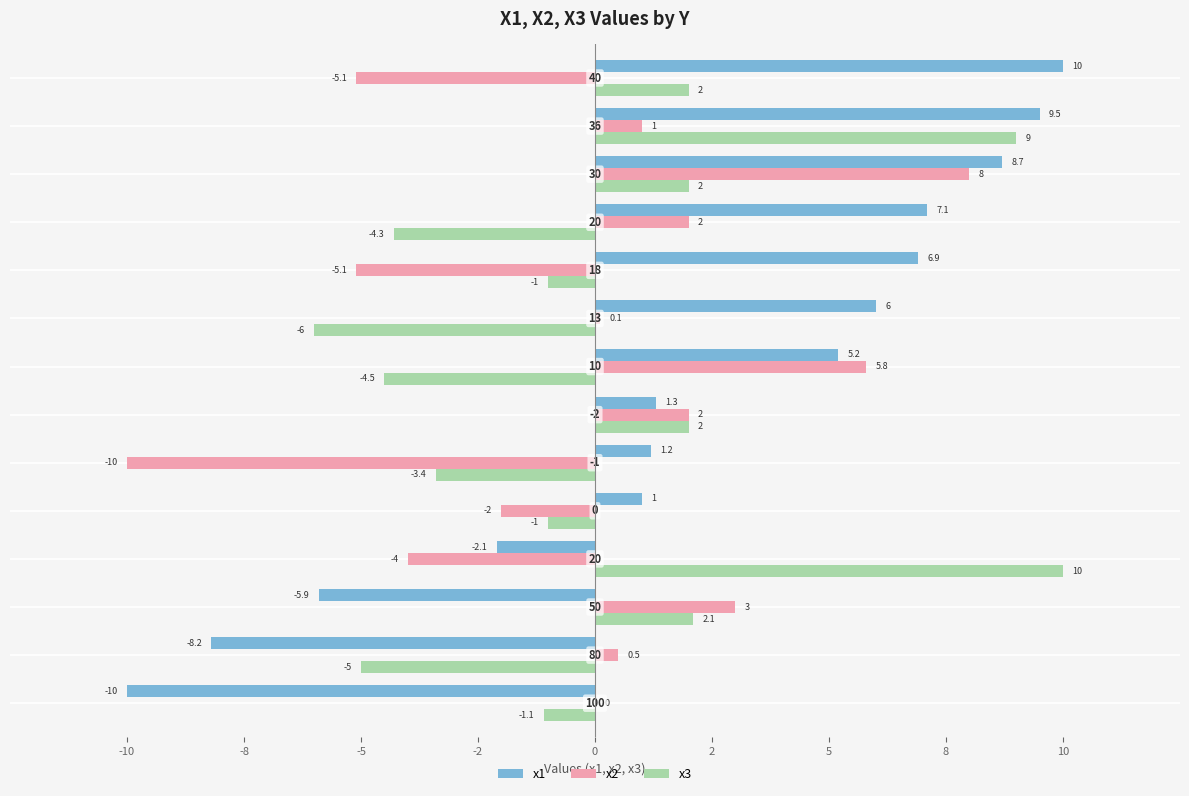

What are all the series names shown in the legend?

x1, x2, x3